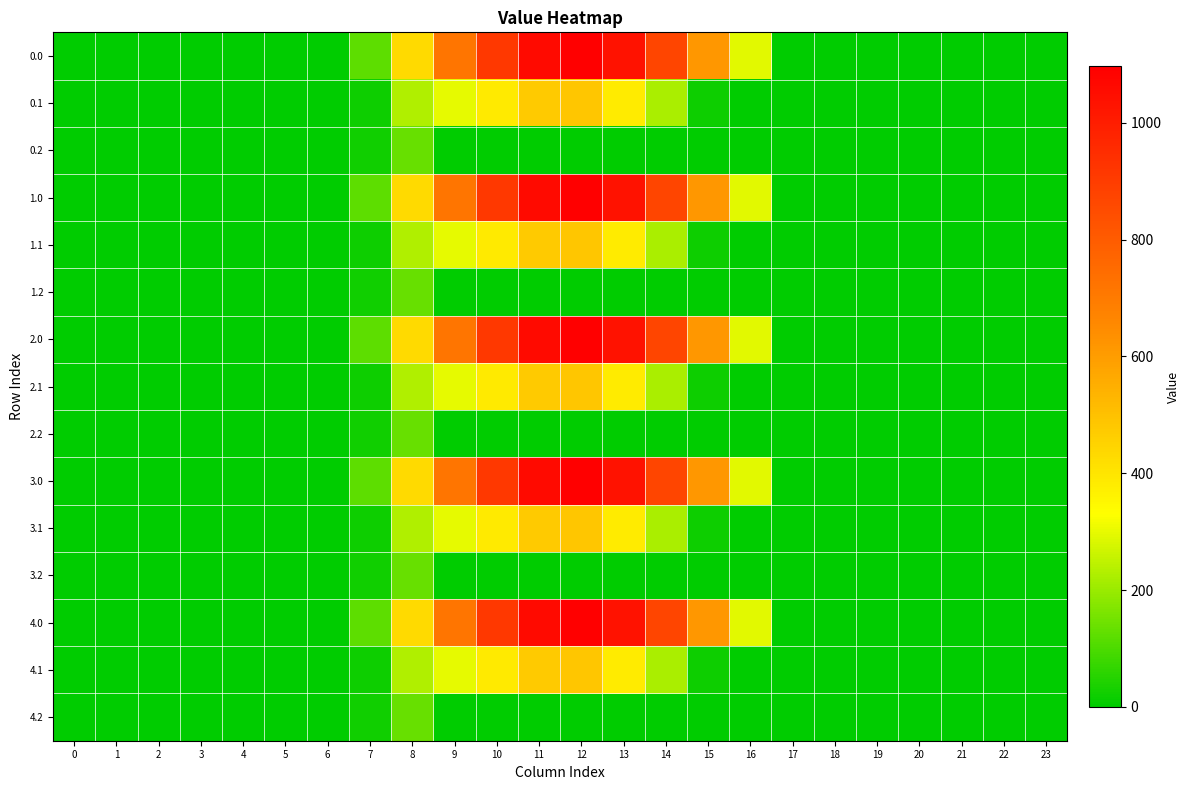

Reading left to right, what are all the values shown in this chart?

0.0: 0=0.0	1=0.0	2=0.0	3=0.0	4=0.0	5=0.0	6=0.0	7=120.6	8=430.3	9=716.9	10=916.2	11=1060.3	12=1096.7	13=1032.9	14=870.6	15=615.9	16=294.5	17=0.0	18=0.0	19=0.0	20=0.0	21=0.0	22=0.0	23=0.0
0.1: 0=0.0	1=0.0	2=0.0	3=0.0	4=0.0	5=0.0	6=0.0	7=17.7	8=227.5	9=295.9	10=388.1	11=471.7	12=485.4	13=382.7	14=219.2	15=17.3	16=0.0	17=0.0	18=0.0	19=0.0	20=0.0	21=0.0	22=0.0	23=0.0
0.2: 0=0.0	1=0.0	2=0.0	3=0.0	4=0.0	5=0.0	6=0.0	7=22.3	8=134.2	9=0.0	10=0.0	11=0.0	12=0.0	13=0.0	14=0.0	15=0.0	16=0.0	17=0.0	18=0.0	19=0.0	20=0.0	21=0.0	22=0.0	23=0.0
1.0: 0=0.0	1=0.0	2=0.0	3=0.0	4=0.0	5=0.0	6=0.0	7=120.6	8=430.3	9=716.9	10=916.2	11=1060.3	12=1096.7	13=1032.9	14=870.6	15=615.9	16=294.5	17=0.0	18=0.0	19=0.0	20=0.0	21=0.0	22=0.0	23=0.0
1.1: 0=0.0	1=0.0	2=0.0	3=0.0	4=0.0	5=0.0	6=0.0	7=17.7	8=227.5	9=295.9	10=388.1	11=471.7	12=485.4	13=382.7	14=219.2	15=17.3	16=0.0	17=0.0	18=0.0	19=0.0	20=0.0	21=0.0	22=0.0	23=0.0
1.2: 0=0.0	1=0.0	2=0.0	3=0.0	4=0.0	5=0.0	6=0.0	7=22.3	8=134.2	9=0.0	10=0.0	11=0.0	12=0.0	13=0.0	14=0.0	15=0.0	16=0.0	17=0.0	18=0.0	19=0.0	20=0.0	21=0.0	22=0.0	23=0.0
2.0: 0=0.0	1=0.0	2=0.0	3=0.0	4=0.0	5=0.0	6=0.0	7=120.6	8=430.3	9=716.9	10=916.2	11=1060.3	12=1096.7	13=1032.9	14=870.6	15=615.9	16=294.5	17=0.0	18=0.0	19=0.0	20=0.0	21=0.0	22=0.0	23=0.0
2.1: 0=0.0	1=0.0	2=0.0	3=0.0	4=0.0	5=0.0	6=0.0	7=17.7	8=227.5	9=295.9	10=388.1	11=471.7	12=485.4	13=382.7	14=219.2	15=17.3	16=0.0	17=0.0	18=0.0	19=0.0	20=0.0	21=0.0	22=0.0	23=0.0
2.2: 0=0.0	1=0.0	2=0.0	3=0.0	4=0.0	5=0.0	6=0.0	7=22.3	8=134.2	9=0.0	10=0.0	11=0.0	12=0.0	13=0.0	14=0.0	15=0.0	16=0.0	17=0.0	18=0.0	19=0.0	20=0.0	21=0.0	22=0.0	23=0.0
3.0: 0=0.0	1=0.0	2=0.0	3=0.0	4=0.0	5=0.0	6=0.0	7=120.6	8=430.3	9=716.9	10=916.2	11=1060.3	12=1096.7	13=1032.9	14=870.6	15=615.9	16=294.5	17=0.0	18=0.0	19=0.0	20=0.0	21=0.0	22=0.0	23=0.0
3.1: 0=0.0	1=0.0	2=0.0	3=0.0	4=0.0	5=0.0	6=0.0	7=17.7	8=227.5	9=295.9	10=388.1	11=471.7	12=485.4	13=382.7	14=219.2	15=17.3	16=0.0	17=0.0	18=0.0	19=0.0	20=0.0	21=0.0	22=0.0	23=0.0
3.2: 0=0.0	1=0.0	2=0.0	3=0.0	4=0.0	5=0.0	6=0.0	7=22.3	8=134.2	9=0.0	10=0.0	11=0.0	12=0.0	13=0.0	14=0.0	15=0.0	16=0.0	17=0.0	18=0.0	19=0.0	20=0.0	21=0.0	22=0.0	23=0.0
4.0: 0=0.0	1=0.0	2=0.0	3=0.0	4=0.0	5=0.0	6=0.0	7=120.6	8=430.3	9=716.9	10=916.2	11=1060.3	12=1096.7	13=1032.9	14=870.6	15=615.9	16=294.5	17=0.0	18=0.0	19=0.0	20=0.0	21=0.0	22=0.0	23=0.0
4.1: 0=0.0	1=0.0	2=0.0	3=0.0	4=0.0	5=0.0	6=0.0	7=17.7	8=227.5	9=295.9	10=388.1	11=471.7	12=485.4	13=382.7	14=219.2	15=17.3	16=0.0	17=0.0	18=0.0	19=0.0	20=0.0	21=0.0	22=0.0	23=0.0
4.2: 0=0.0	1=0.0	2=0.0	3=0.0	4=0.0	5=0.0	6=0.0	7=22.3	8=134.2	9=0.0	10=0.0	11=0.0	12=0.0	13=0.0	14=0.0	15=0.0	16=0.0	17=0.0	18=0.0	19=0.0	20=0.0	21=0.0	22=0.0	23=0.0